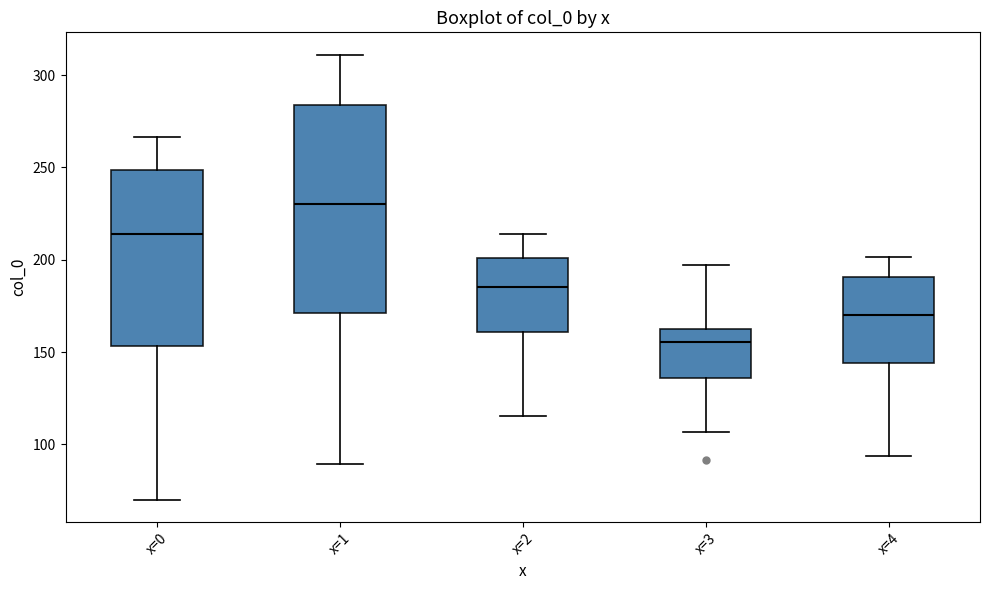

Reading left to right, read every box against the y-axis: the position of its median line, the range the box covers, and the ends of its whiskers. The values are not printed on the chart, so give them approximately, as read against the axis.

x=0: median 215, box 155 to 250, whiskers 70 to 265
x=1: median 230, box 170 to 285, whiskers 90 to 310
x=2: median 185, box 160 to 200, whiskers 115 to 215
x=3: median 155, box 135 to 165, whiskers 105 to 195
x=4: median 170, box 145 to 190, whiskers 95 to 200